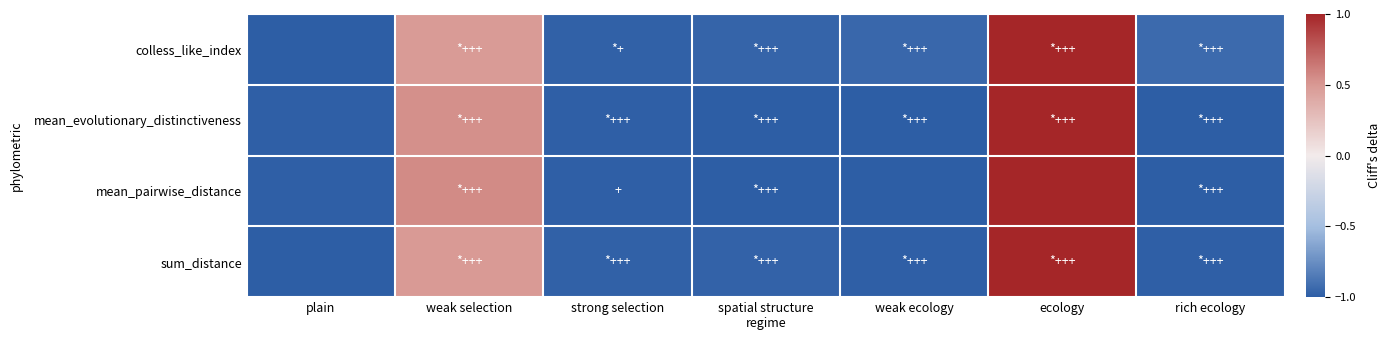

Rank the series at strong selection from highest to lowest value.

colless_like_index, sum_distance, mean_pairwise_distance, mean_evolutionary_distinctiveness